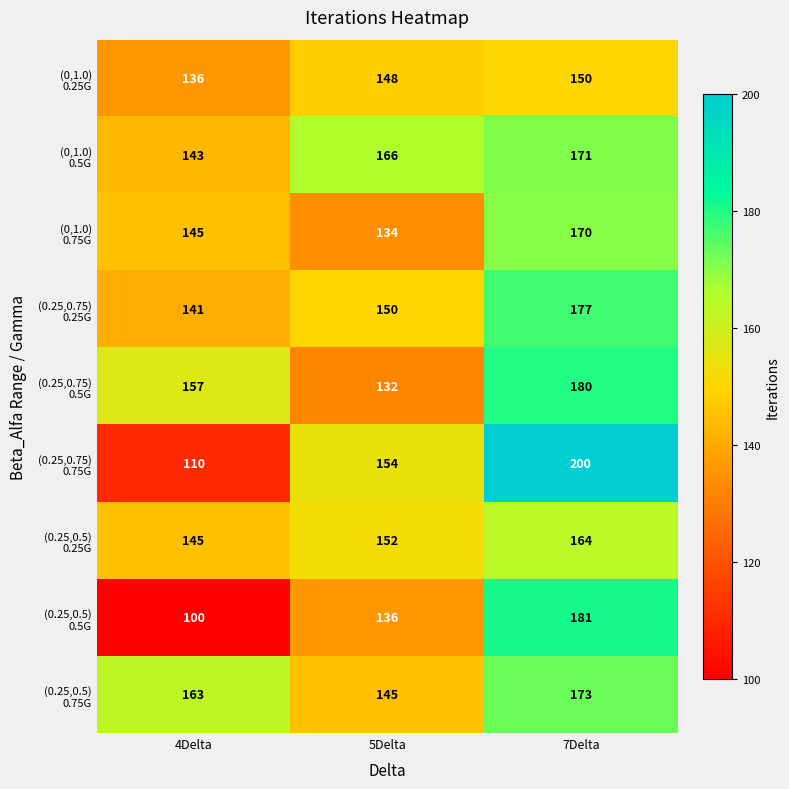

At how many categories does at least one series exceed 129?

3